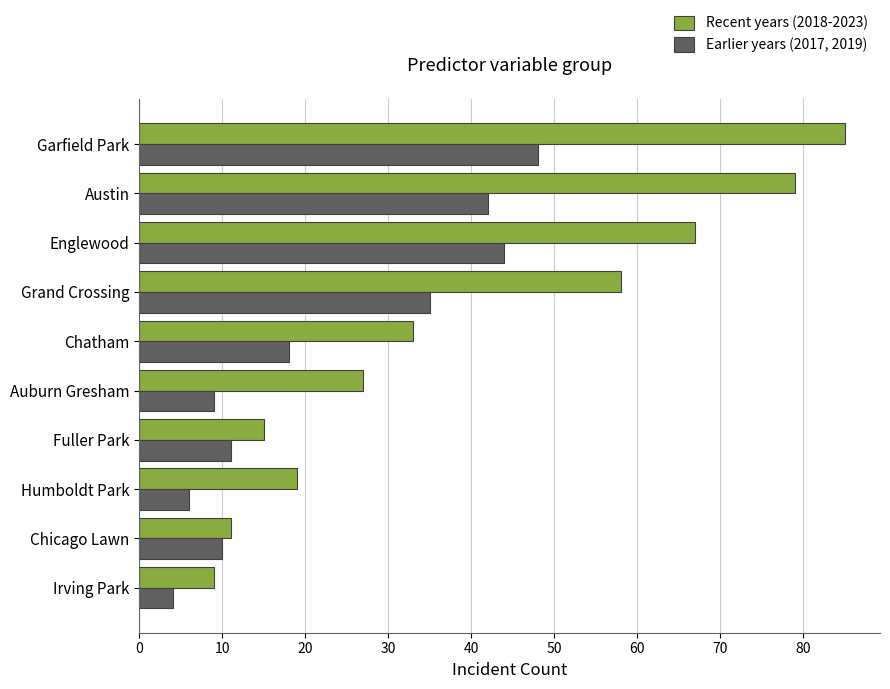

What is the difference between the maximum and minimum values in the Recent years (2018-2023) series?

76